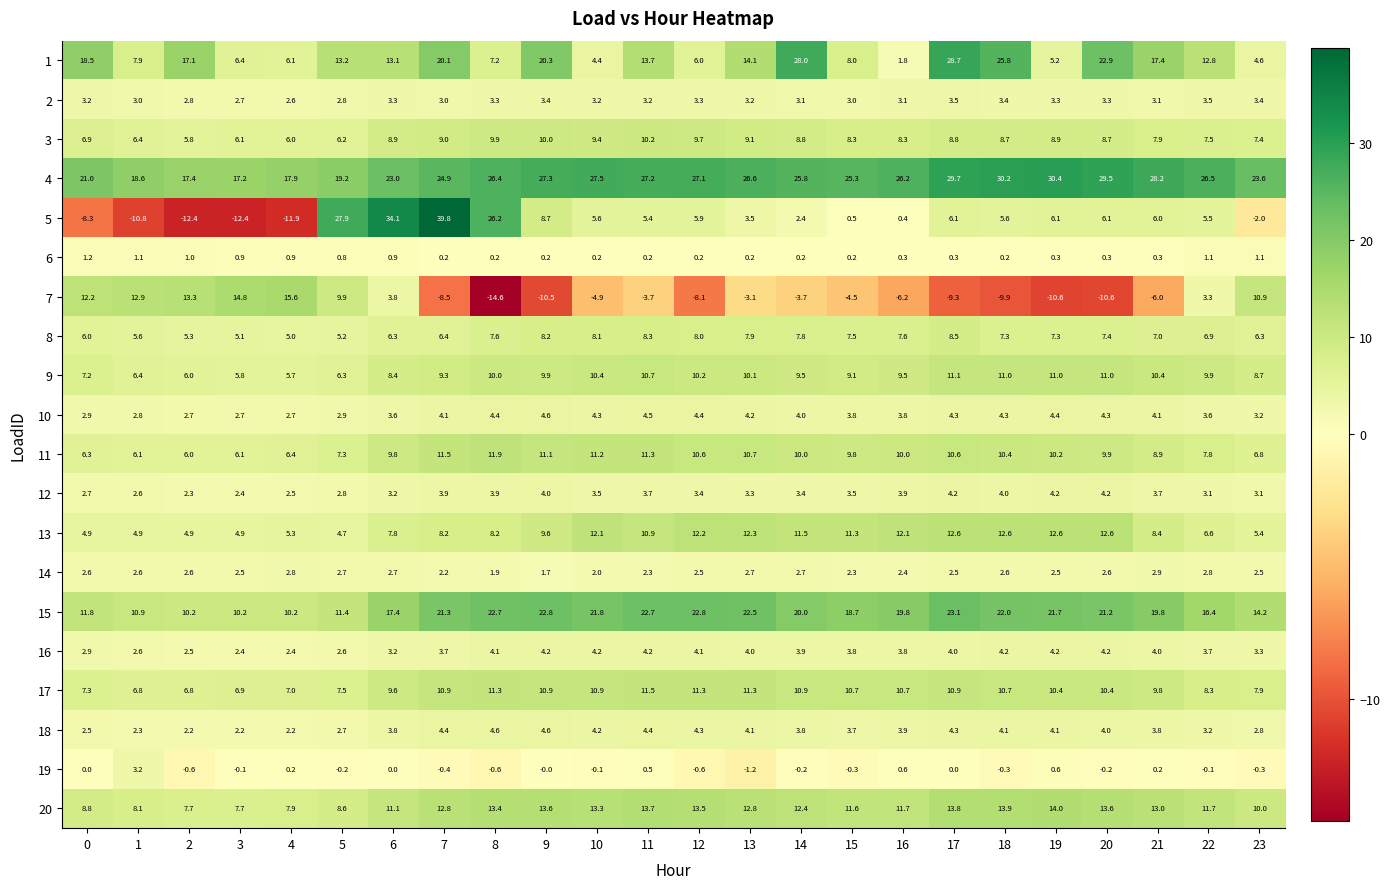

What is the difference between the second highest and minimum values in the 10 series?

1.8